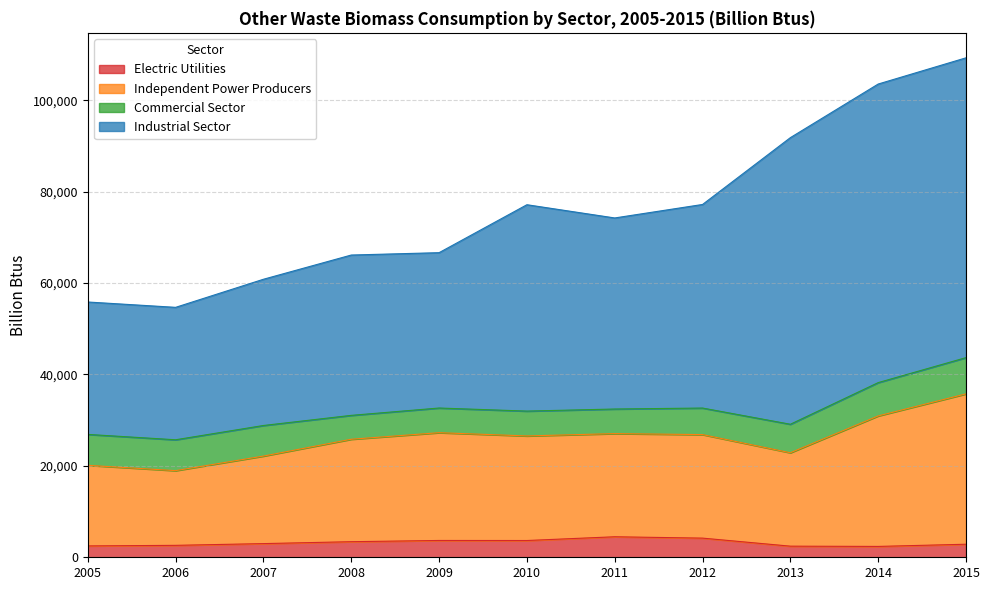

How many data points in Industrial Sector are above 74254?

5